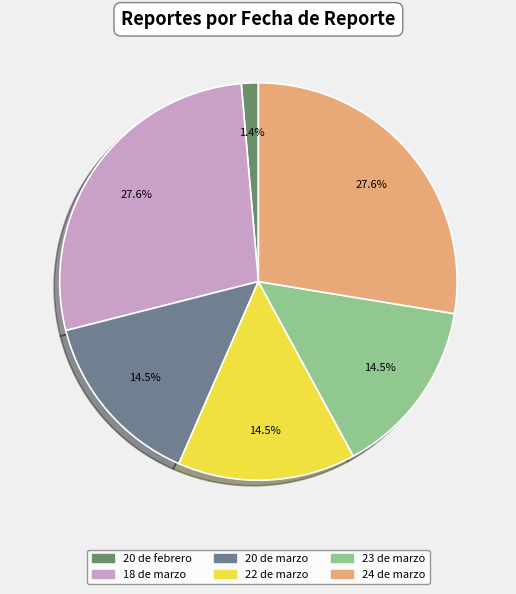

How many slices are in this pie chart?

6